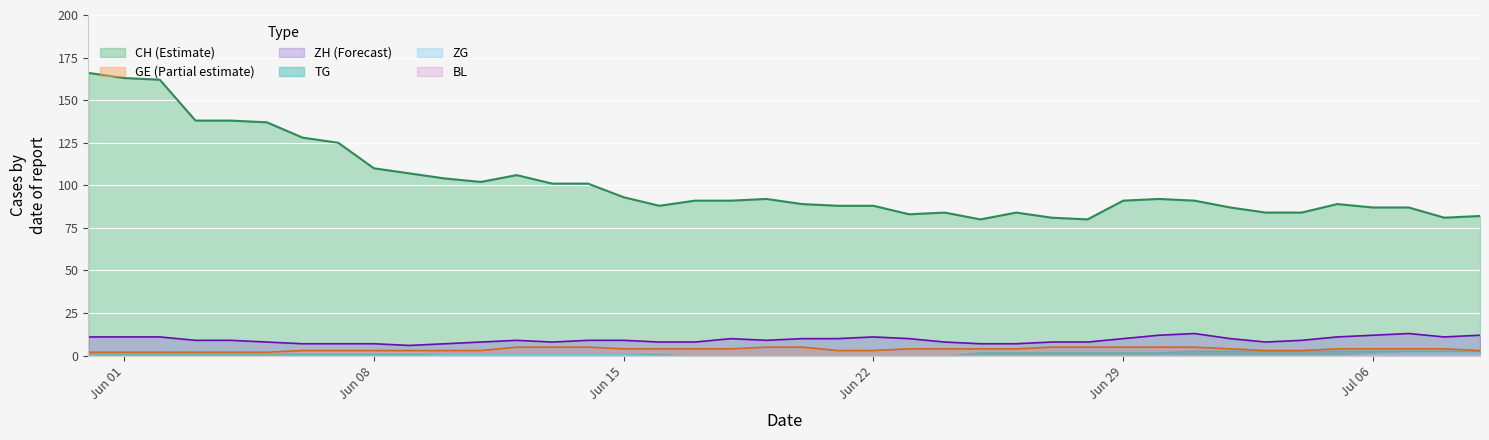

How many data points in CH are above 91?

18